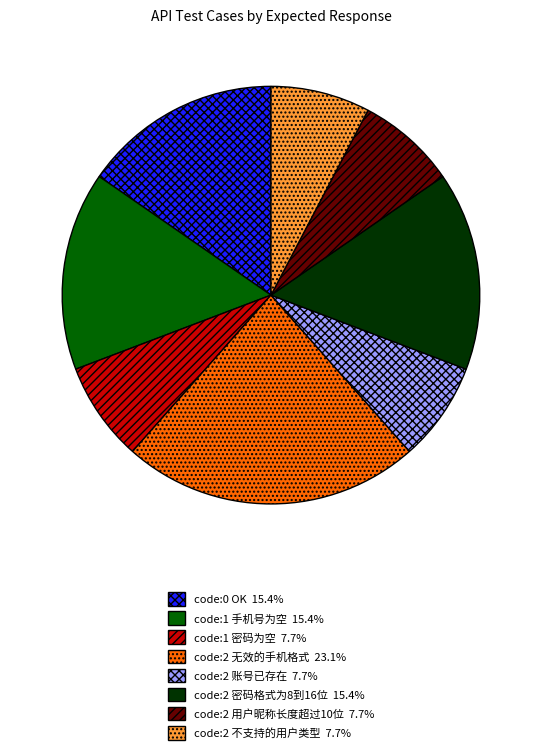

Which category has the biggest portion of the pie?

code:2 无效的手机格式